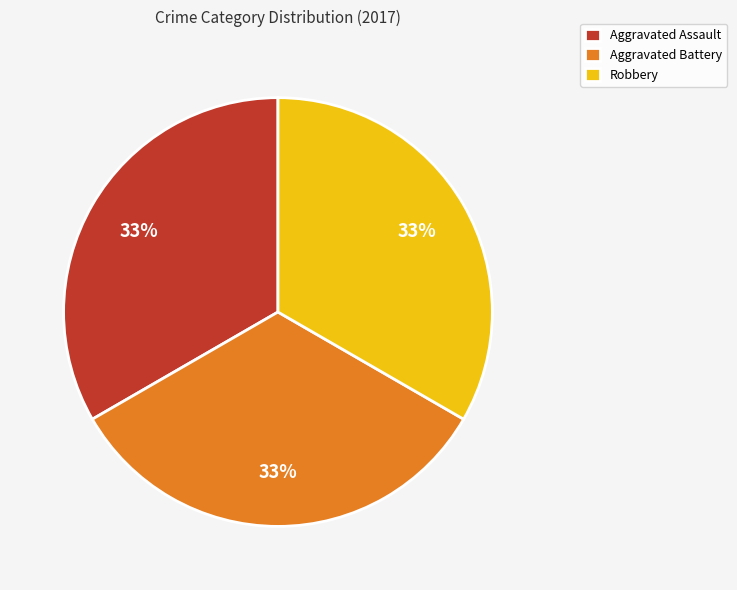

Is Robbery the majority of the pie?

No